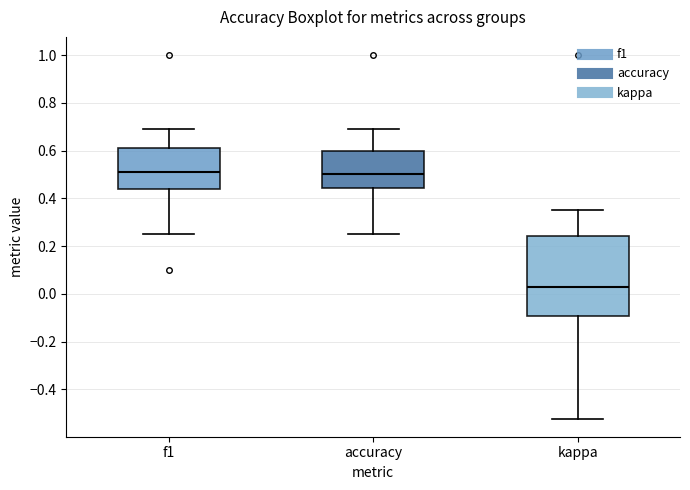

Where does the median line of the box for f1 sit on the y-axis? The values are not printed on the chart, so give them approximately, as read against the axis.

0.52